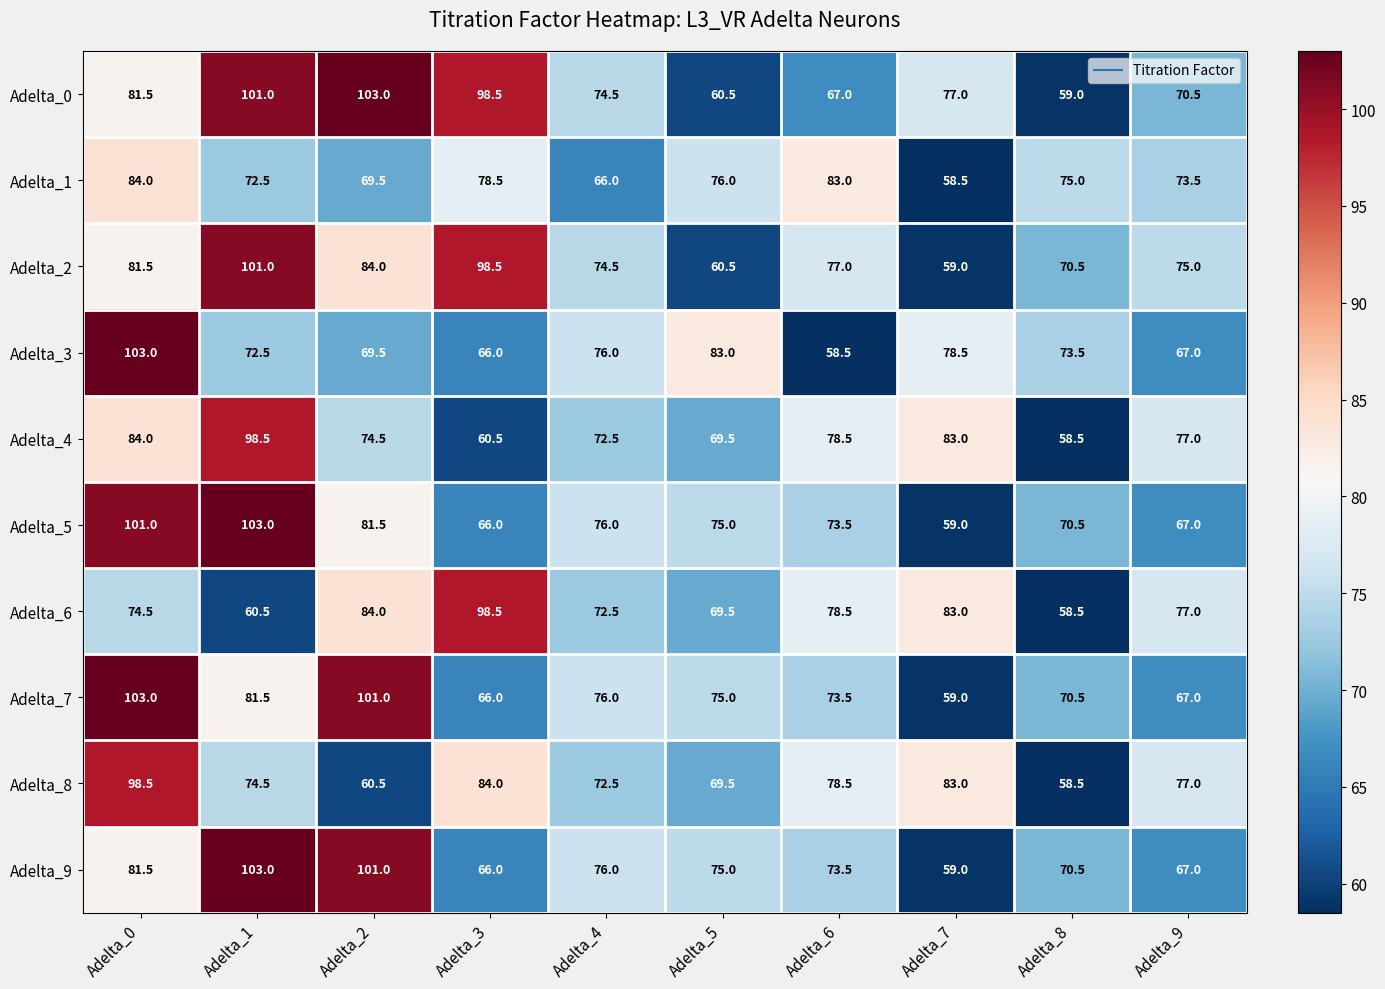

At which label is Adelta_4 closest to 78?

Adelta_6